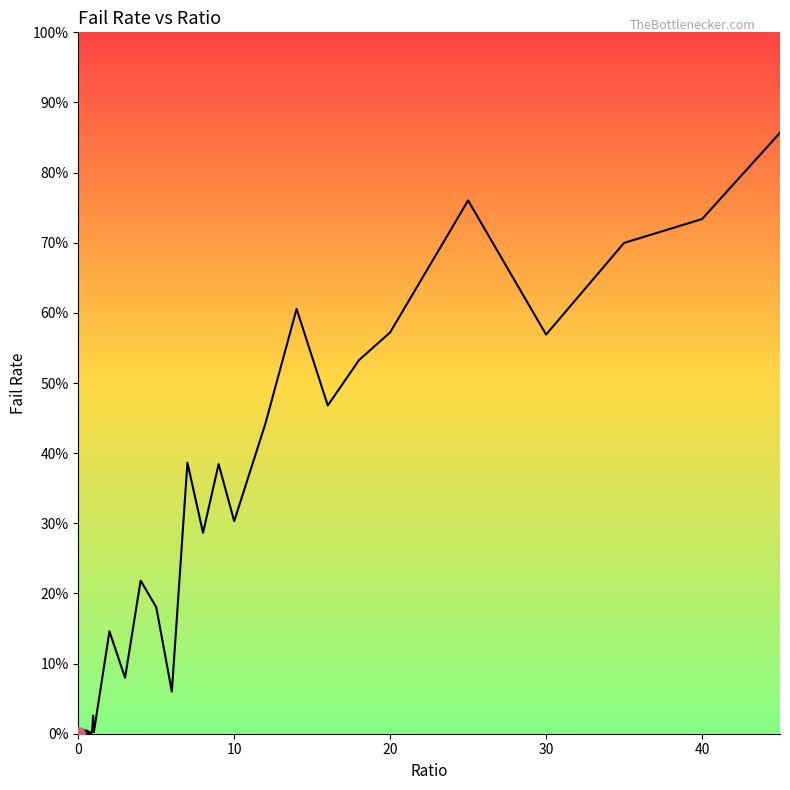

What is the sum of all values?

8.4